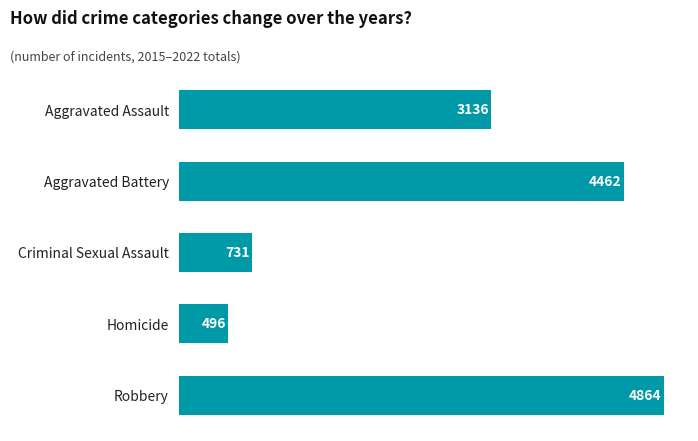

Reading top to bottom, what are all the values shown in this chart?

Aggravated Assault=3136	Aggravated Battery=4462	Criminal Sexual Assault=731	Homicide=496	Robbery=4864